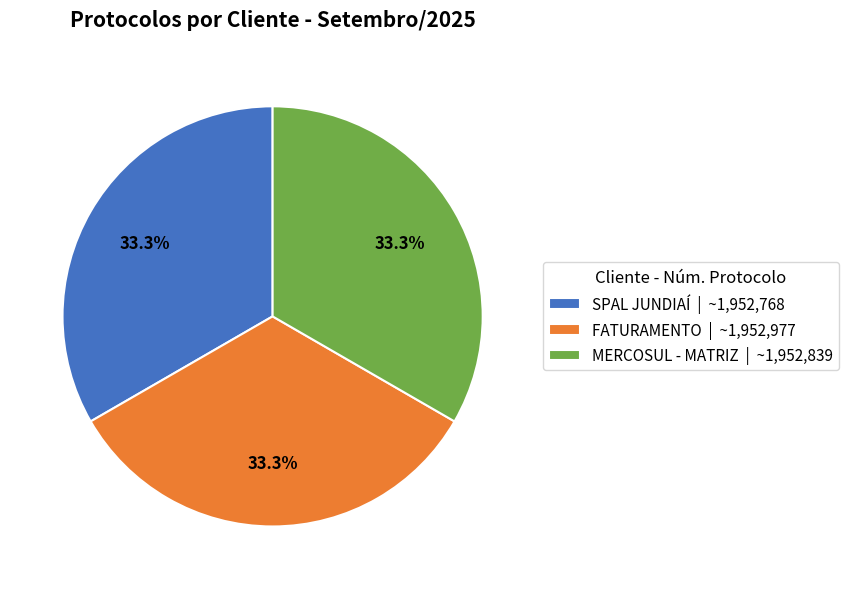

What is the ratio of the value at SPAL JUNDIAÍ to the value at MERCOSUL - MATRIZ?

1.0